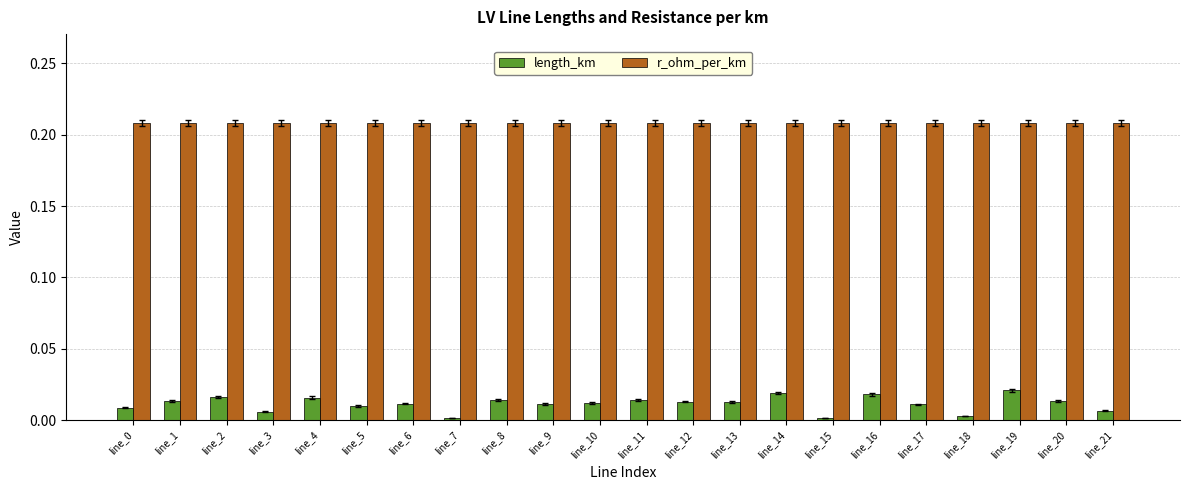

Which series has the widest spread of values?

length_km